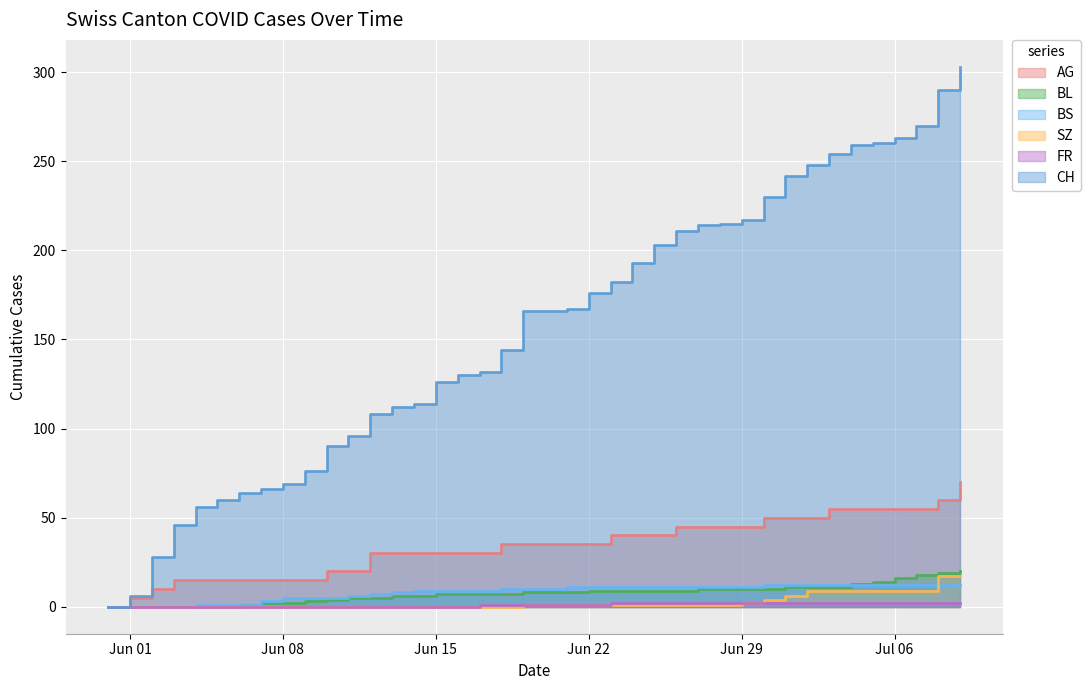

True or false: FR has a value of 2 at Jun 22.

False